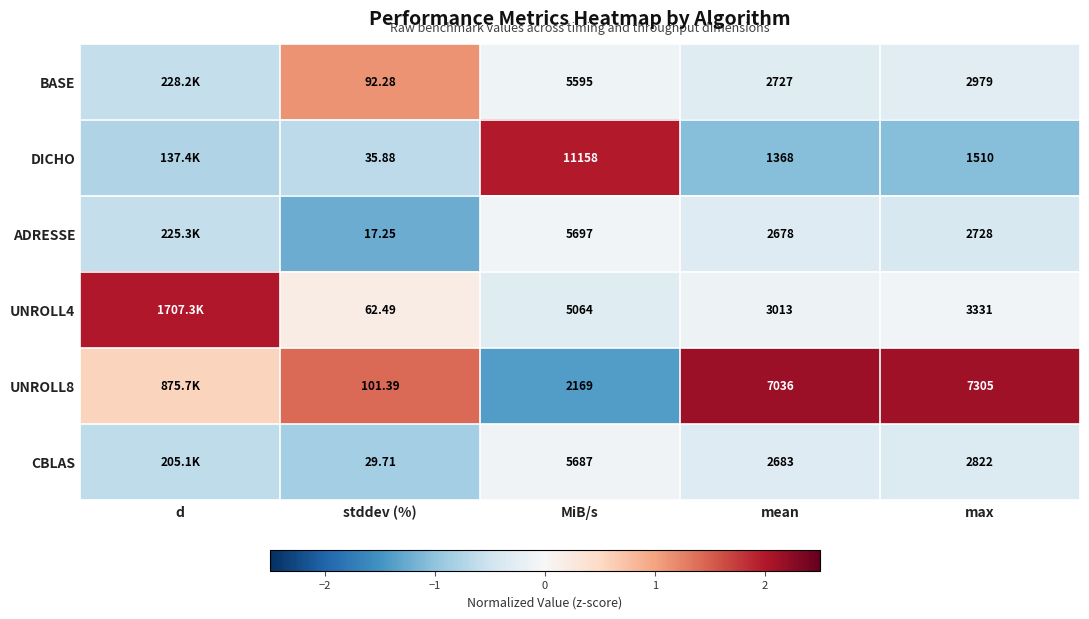

Between MiB/s and mean, which series saw the biggest shift?

DICHO